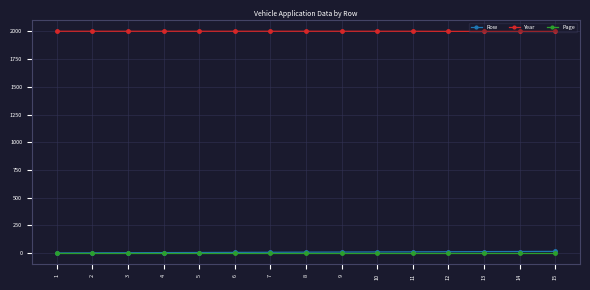

True or false: Year and Page cross at least once.

False